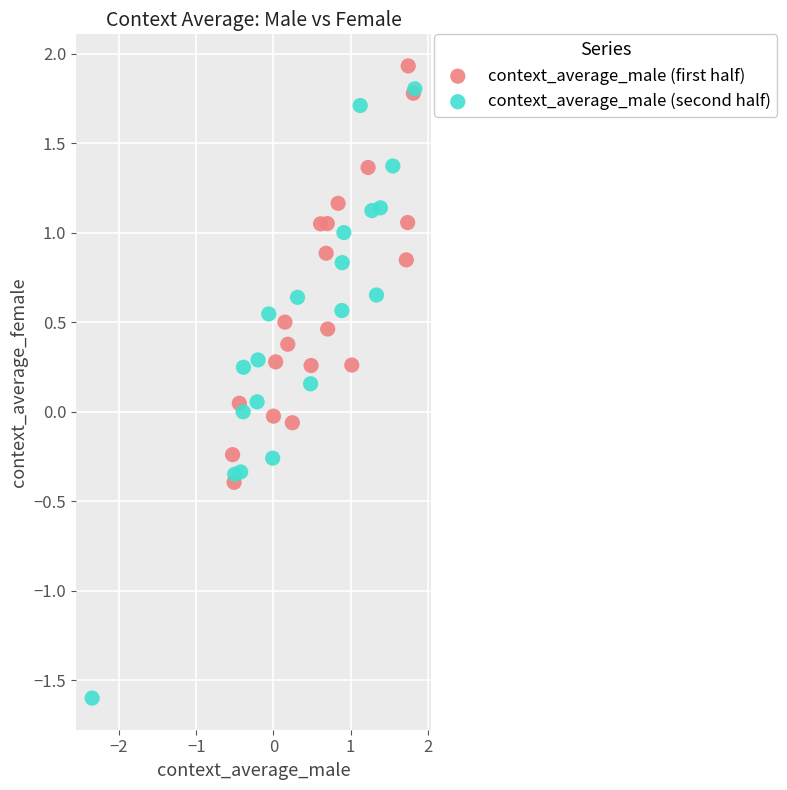

Which series reaches the minimum Y coordinate?

context_average_male (second half)